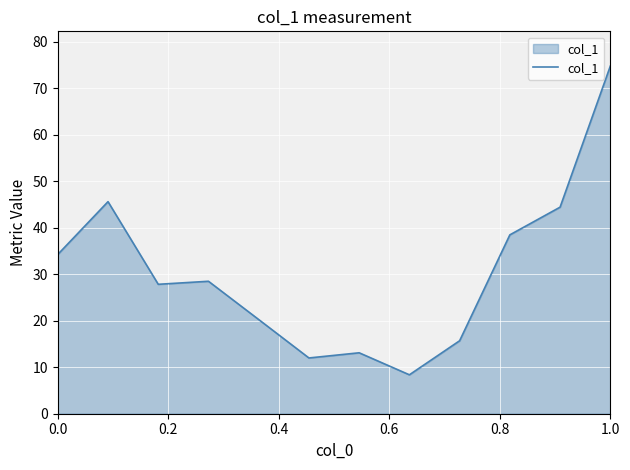

What is the difference between the maximum and minimum values?

66.4